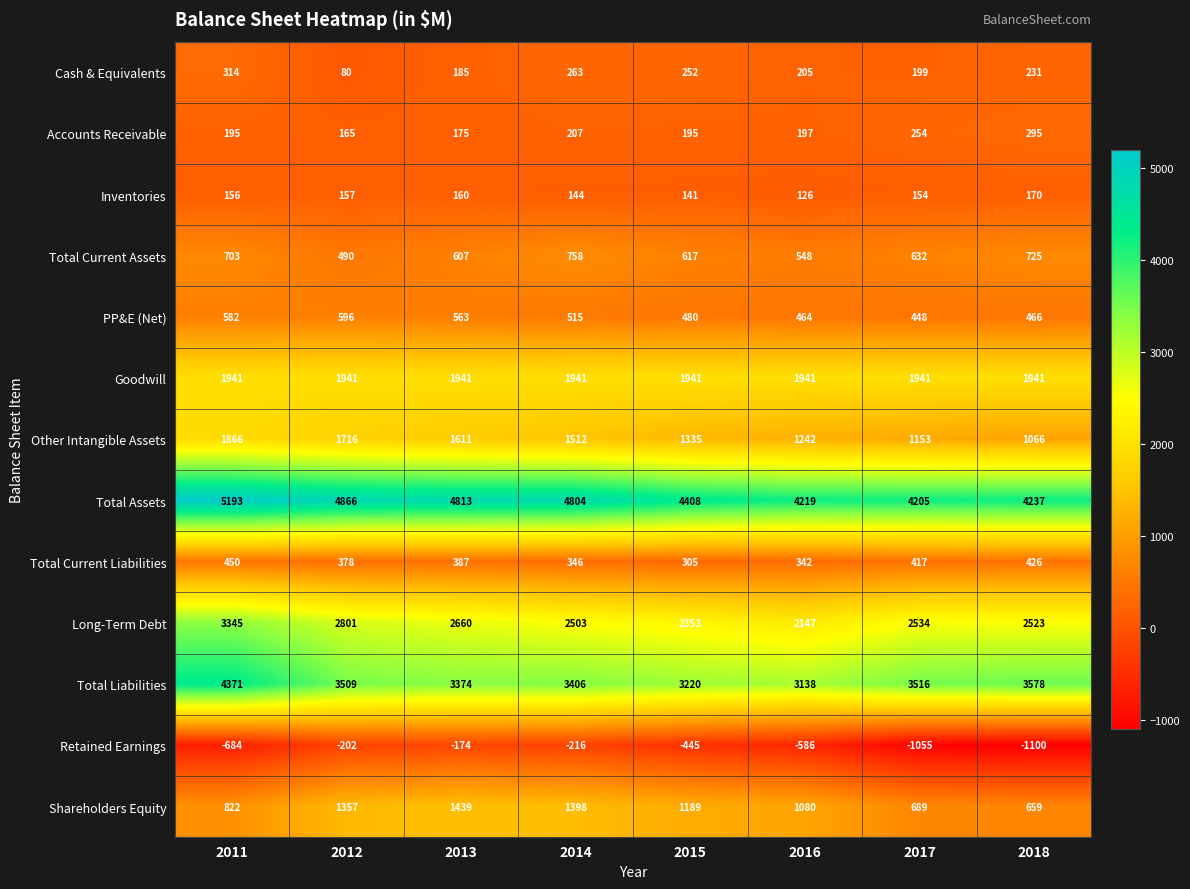

What is the total value across all series at 2017?

15087